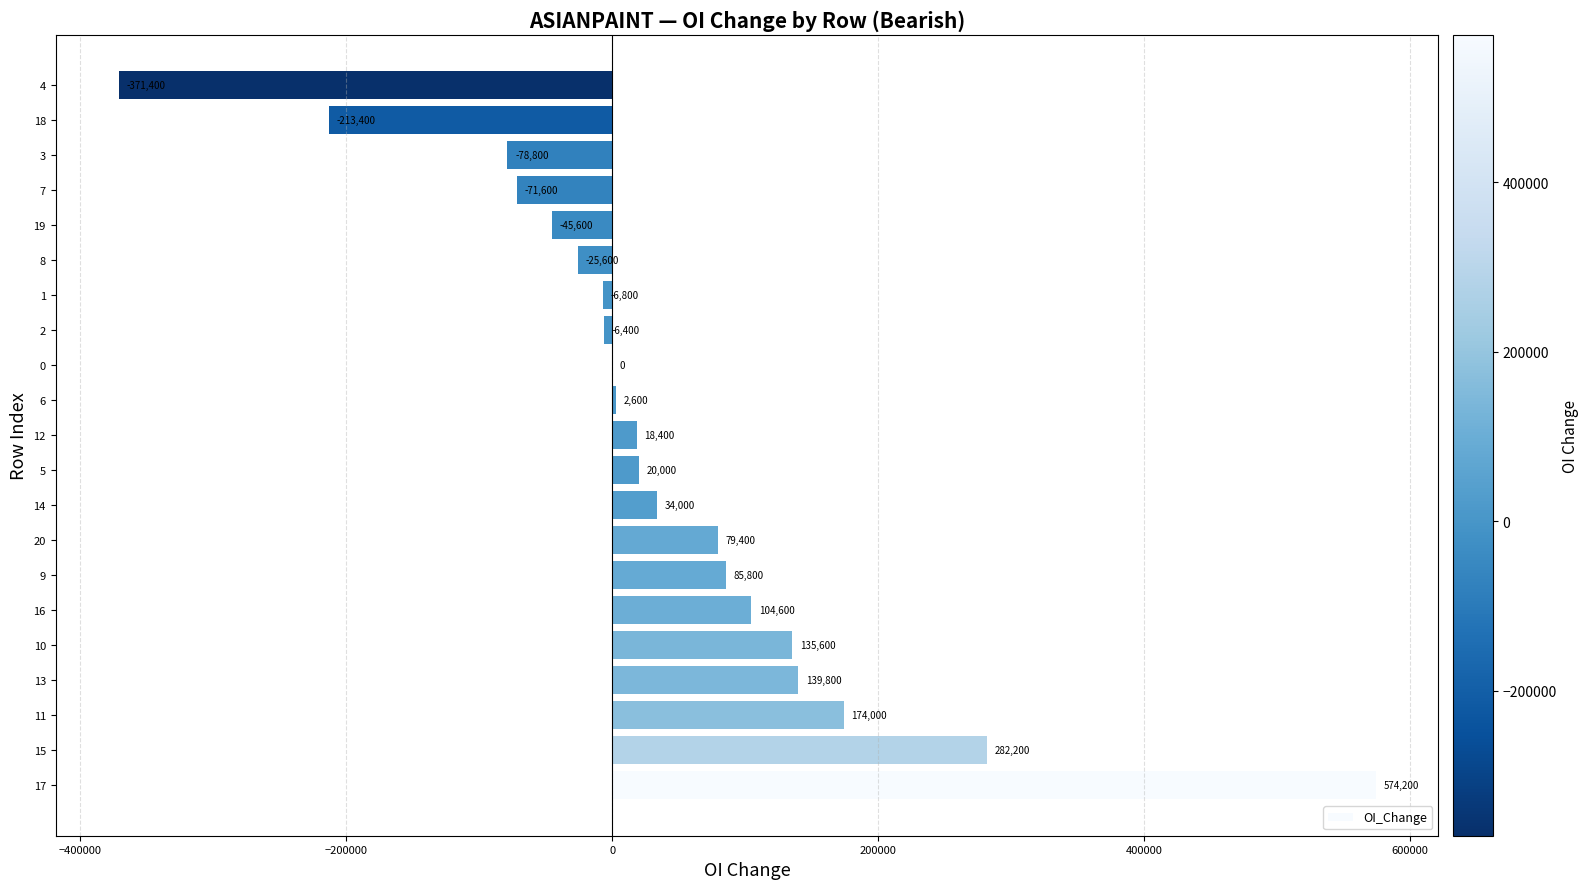

What is the change in value from 1 to 7?

-64800